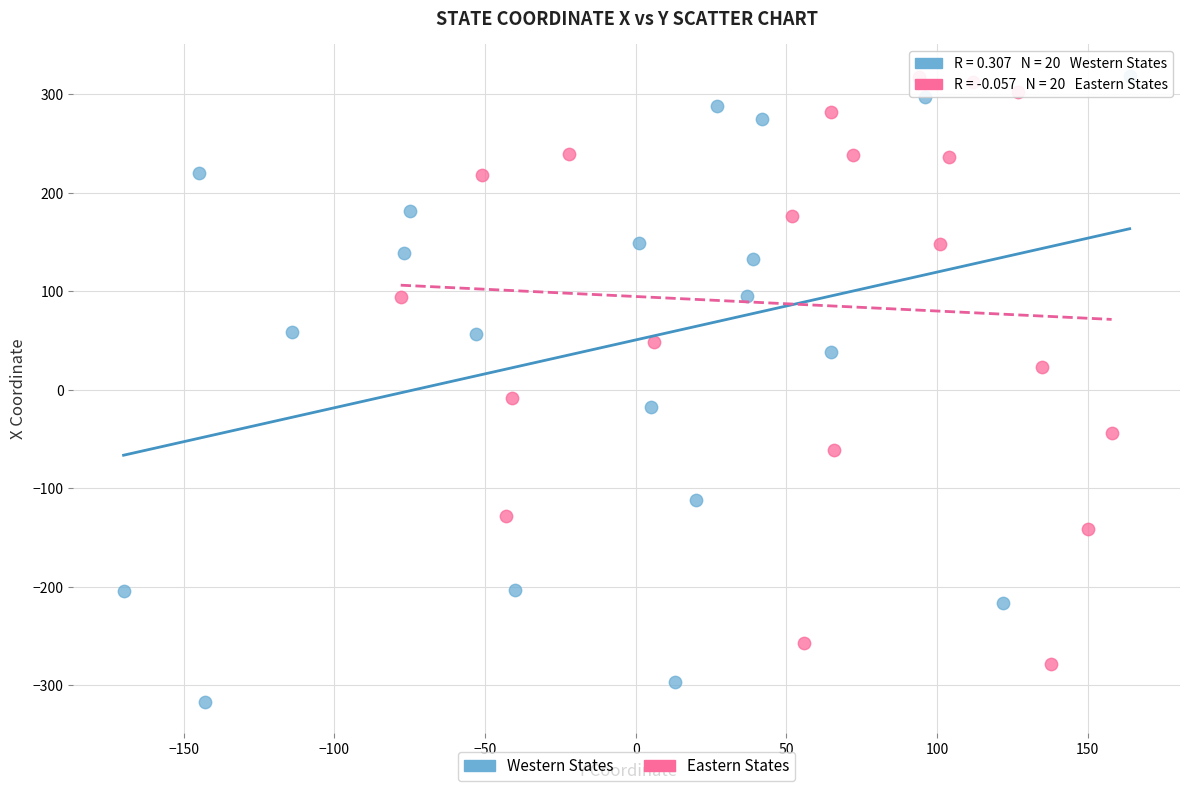

Which series has the widest spread of Y values?

Western States